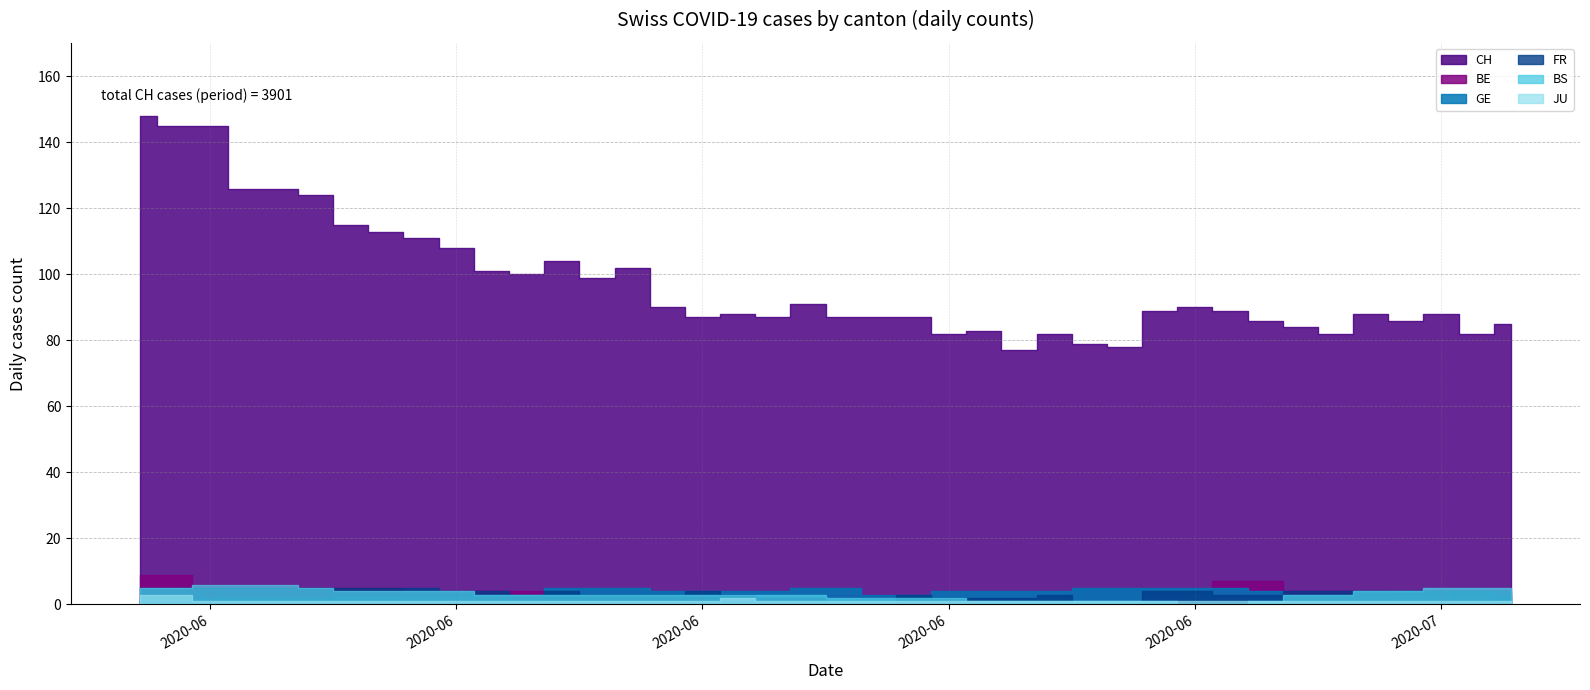

Which series changed the most between 2020-06-17 and 2020-06-18?

CH